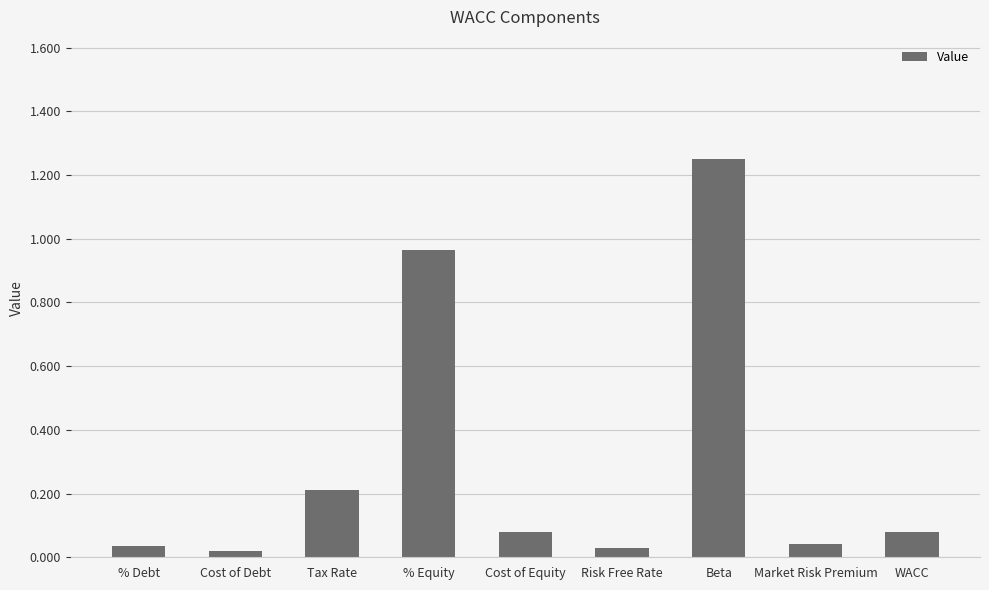

At which category does the chart reach its peak across all series?

Beta